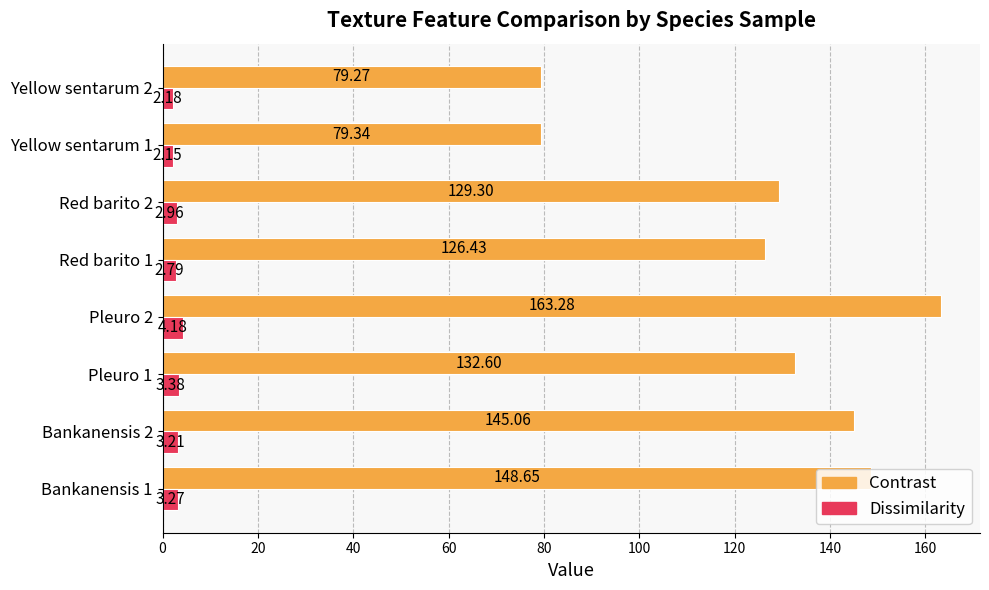

List the series in order of their peak value, highest first.

Contrast, Dissimilarity